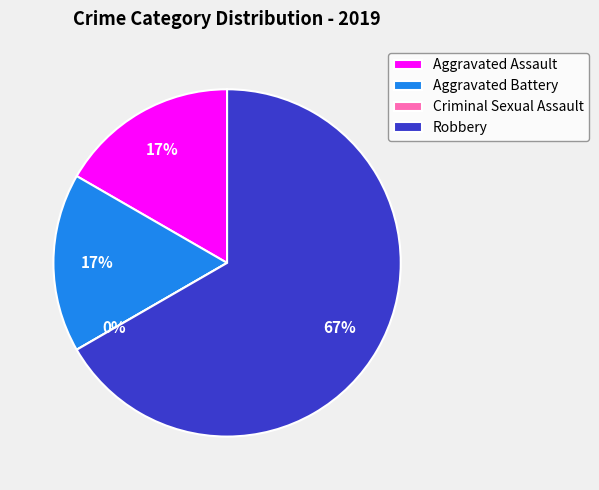

What percentage is NOT represented by Aggravated Assault?

83.3%